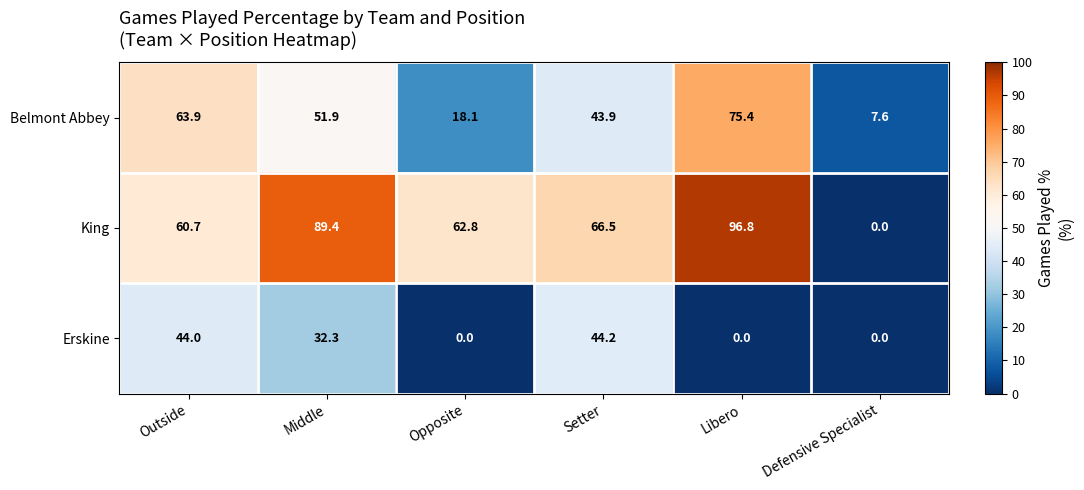

What is the sum of all King values?

376.2